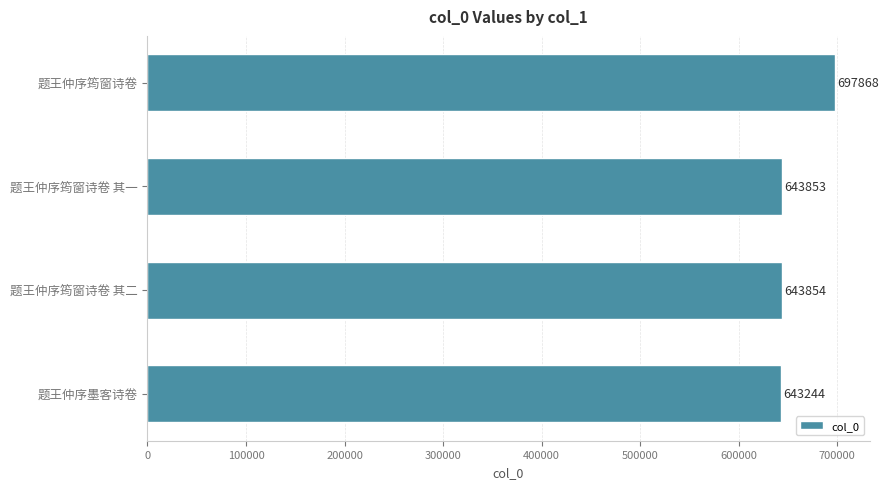

List the labels in order of value, largest first.

题王仲序筠窗诗卷, 题王仲序筠窗诗卷 其二, 题王仲序筠窗诗卷 其一, 题王仲序墨客诗卷